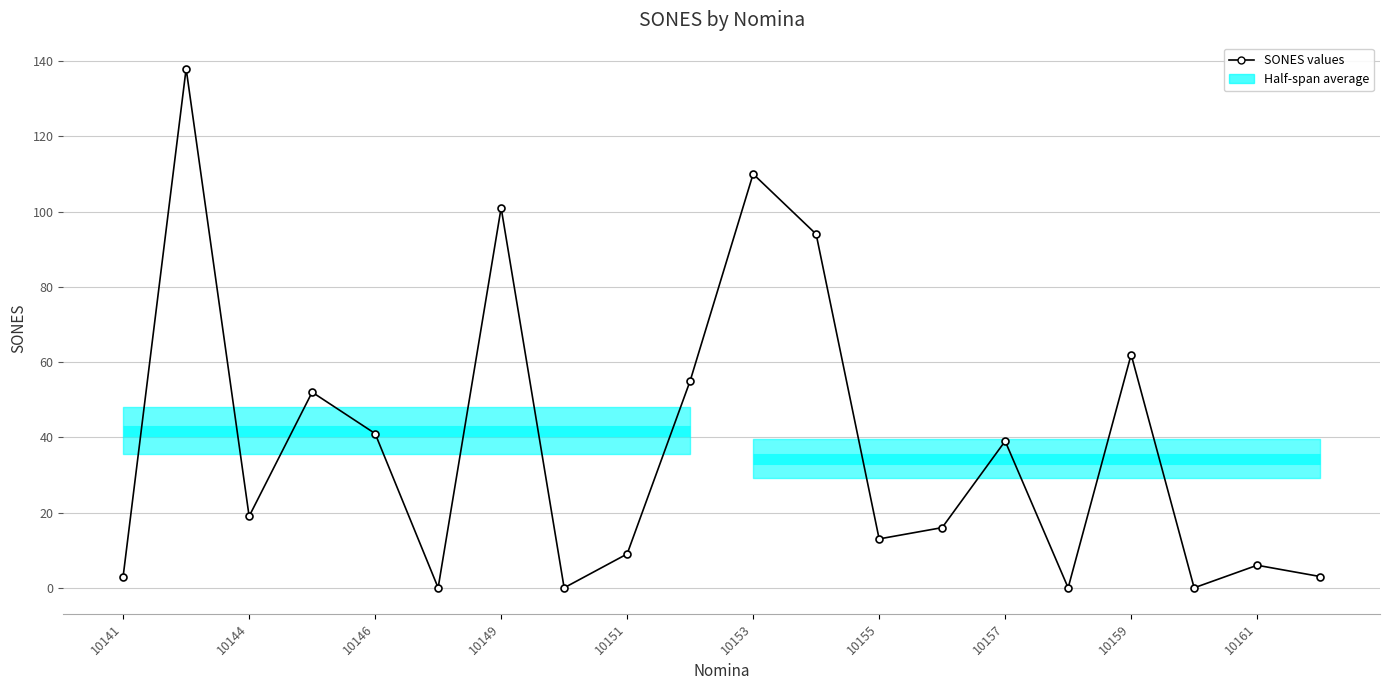

What is the value of the 5th point from the left?

41